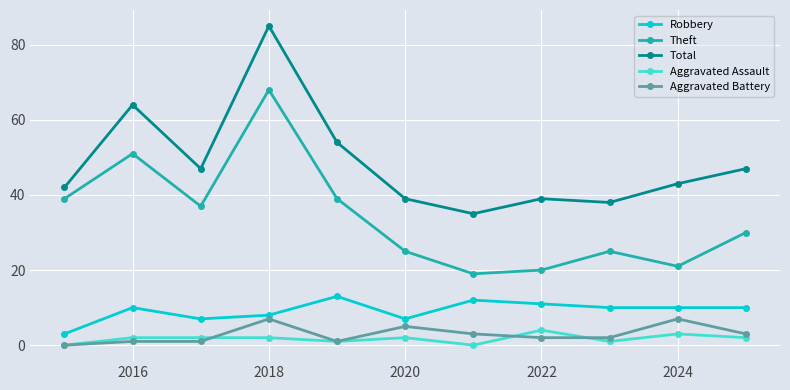

Which series has the largest total across all categories?

Total